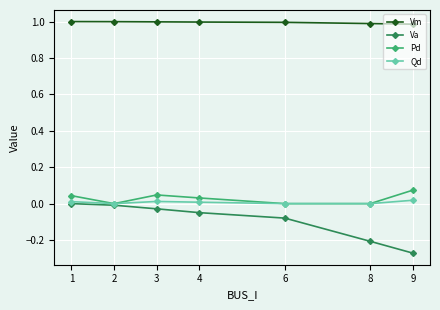

True or false: Pd has more than 2 interior local peaks.

False